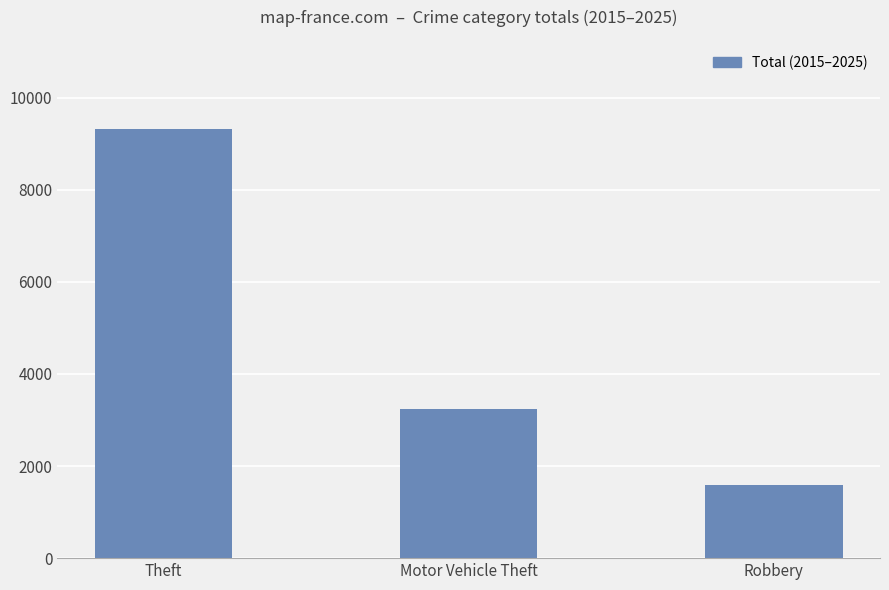

What is the smallest value displayed?

1586